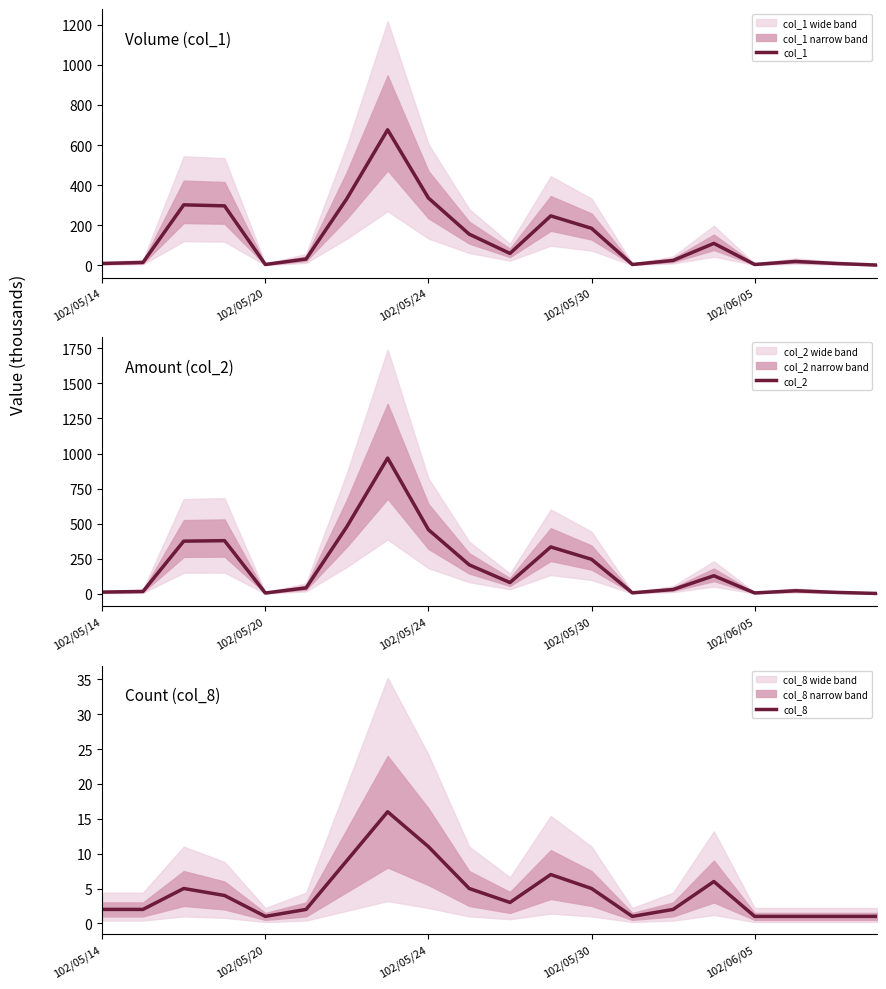

Reading left to right, extract all data points from this chart.

col_1: 10.0	15.0	302.0	297.0	5.0	32.0	333.0	676.0	336.0	156.0	60.0	247.0	185.0	5.0	25.0	110.0	5.0	20.0	10.0	2.0
col_2: 11.9	16.4	375.2	378.7	5.5	41.9	478.6	967.6	457.2	206.4	80.0	334.0	245.8	6.8	30.4	128.6	5.8	21.4	9.9	2.1
col_8: 2.0	2.0	5.0	4.0	1.0	2.0	9.0	16.0	11.0	5.0	3.0	7.0	5.0	1.0	2.0	6.0	1.0	1.0	1.0	1.0